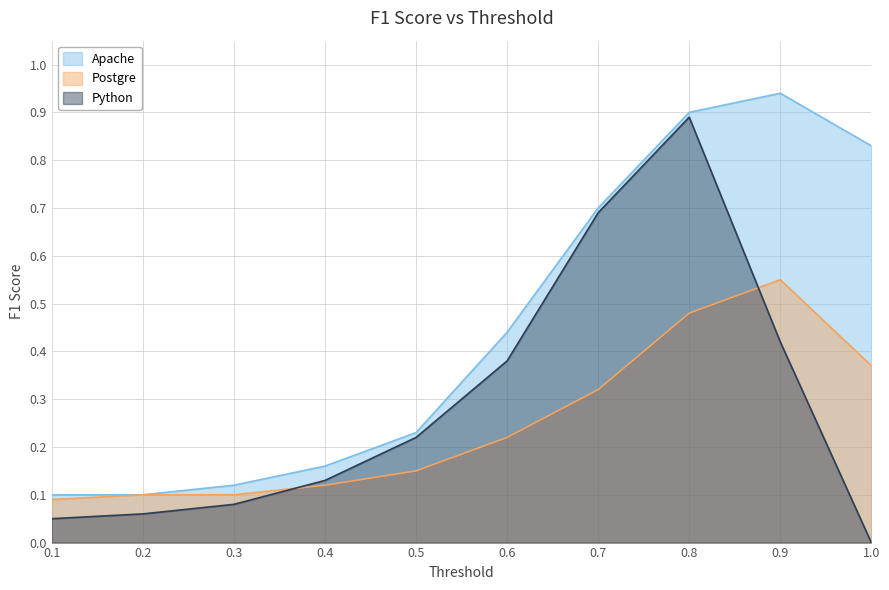

Does the chart have visible grid lines?

Yes